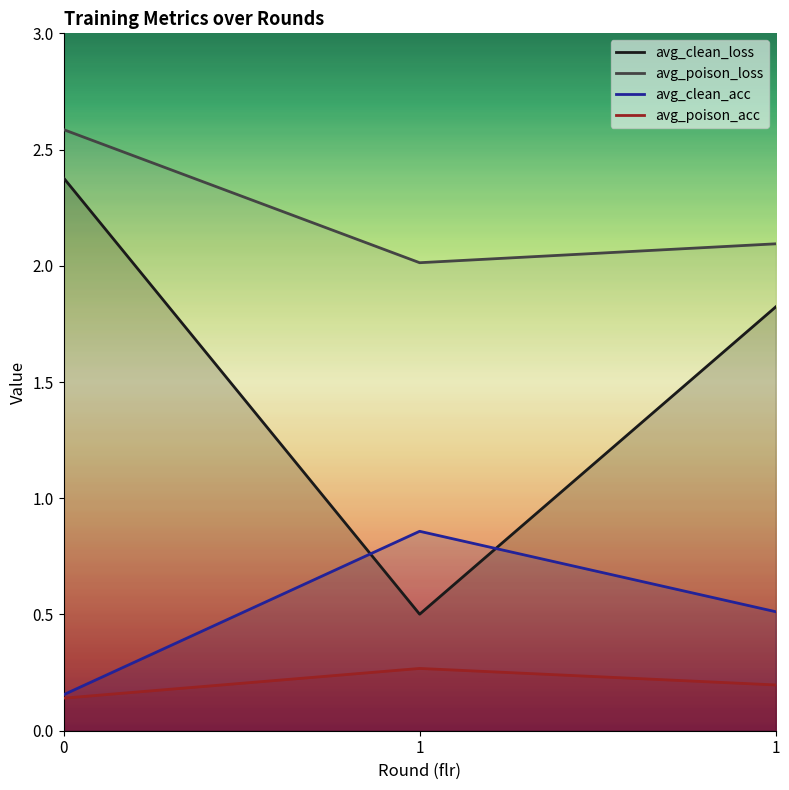

Is it true that avg_poison_loss equals 1.8 at 0?

False